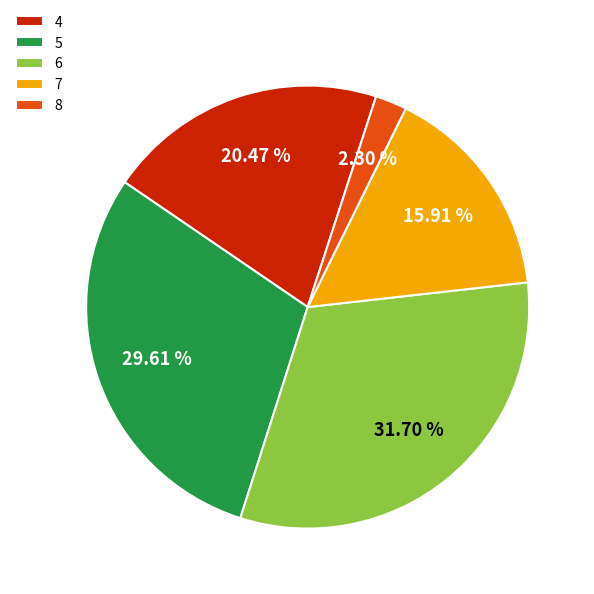

Does any single category account for the majority?

No